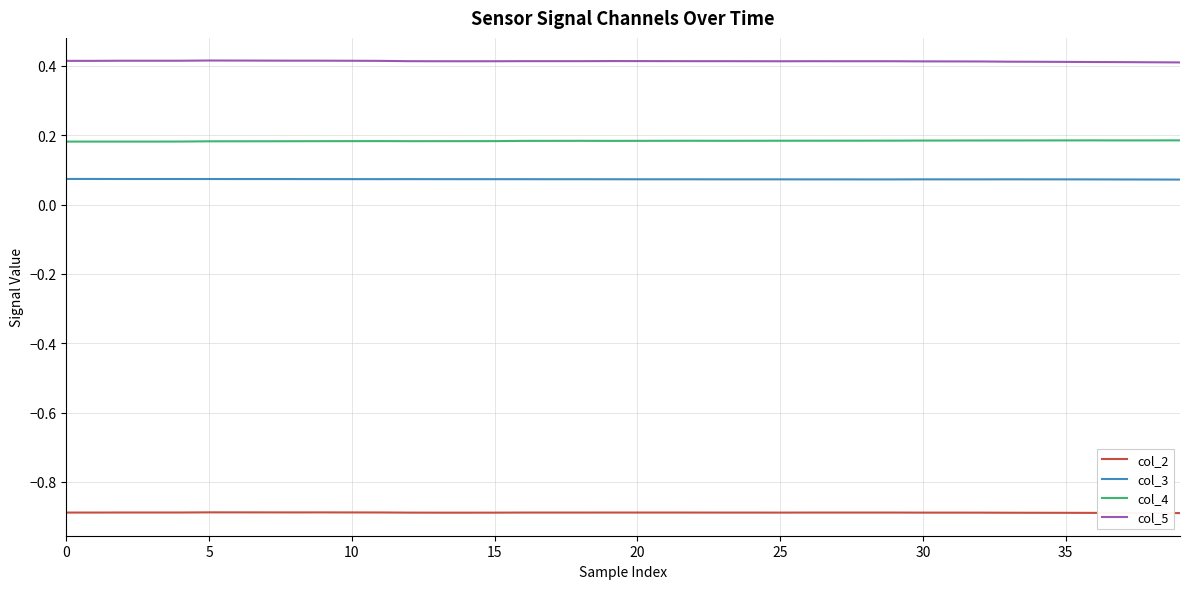

What is the minimum value shown in the chart?

-0.9